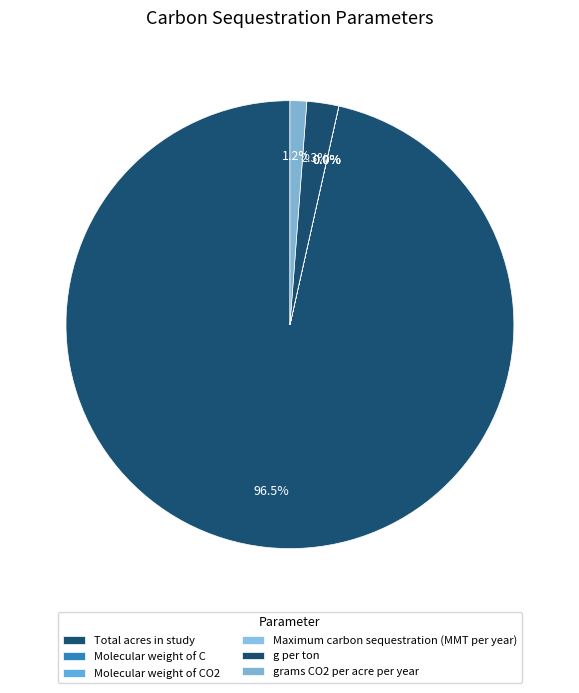

What is the majority slice?

Total acres in study